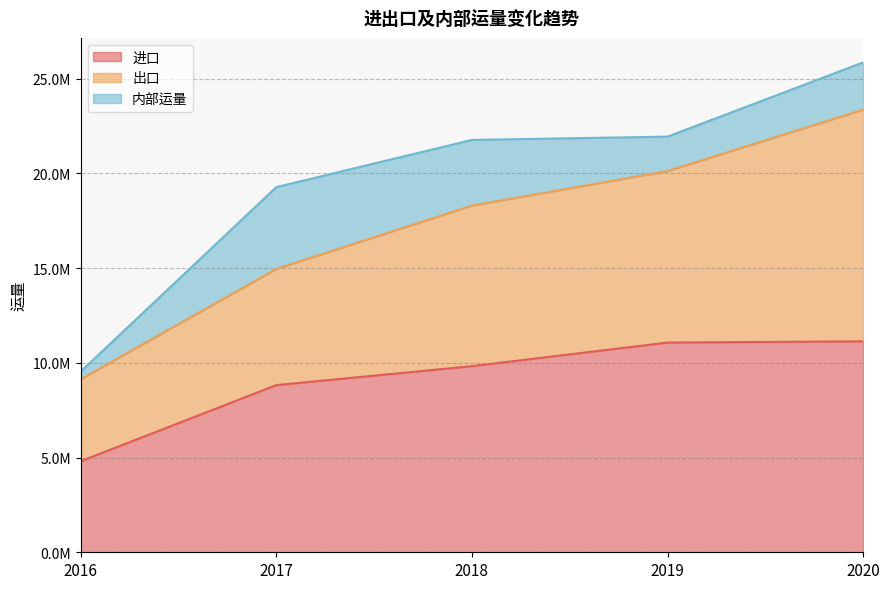

Which has a higher value, 2019 or 2020?

2020